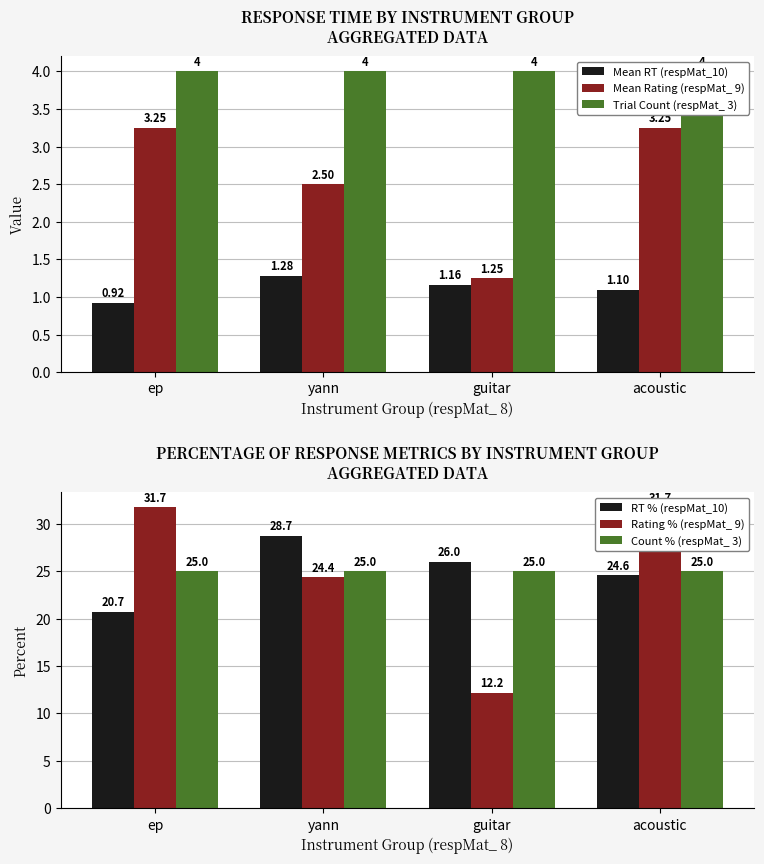

At which label does Rating % (respMat_ 9) first exceed 31?

ep